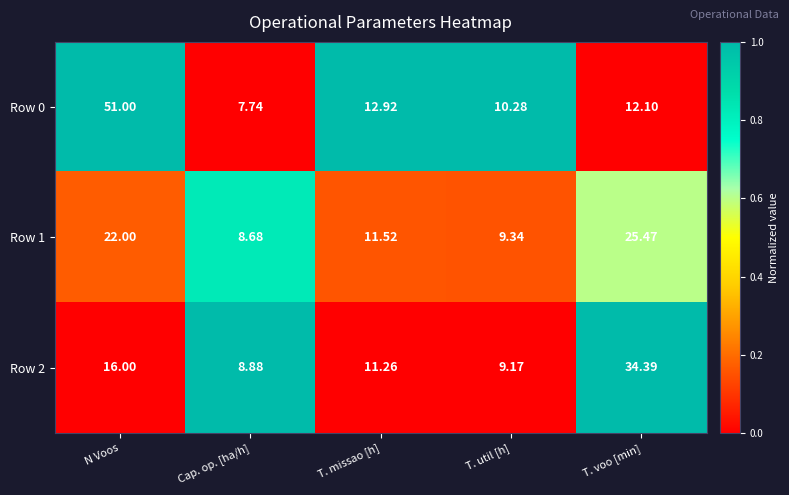

At which category is the sum across all series the highest?

N Voos